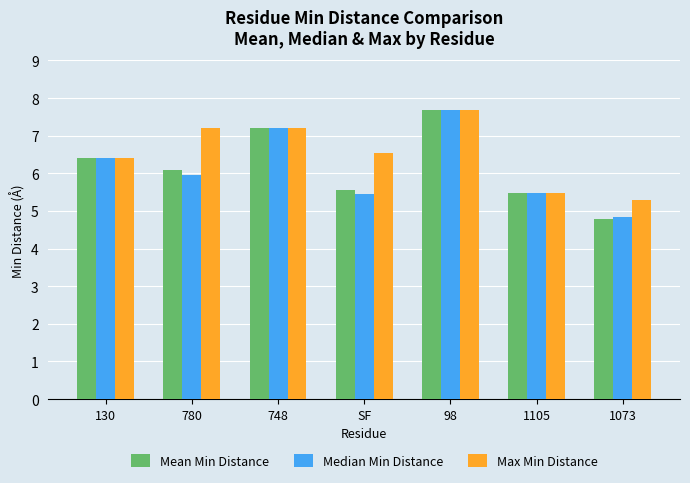

Which series has the largest range (max minus min)?

Mean Min Distance